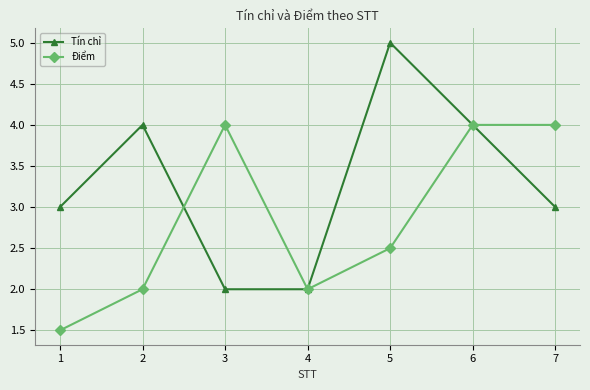

Is it true that Điểm equals 2.5 at 5?

True